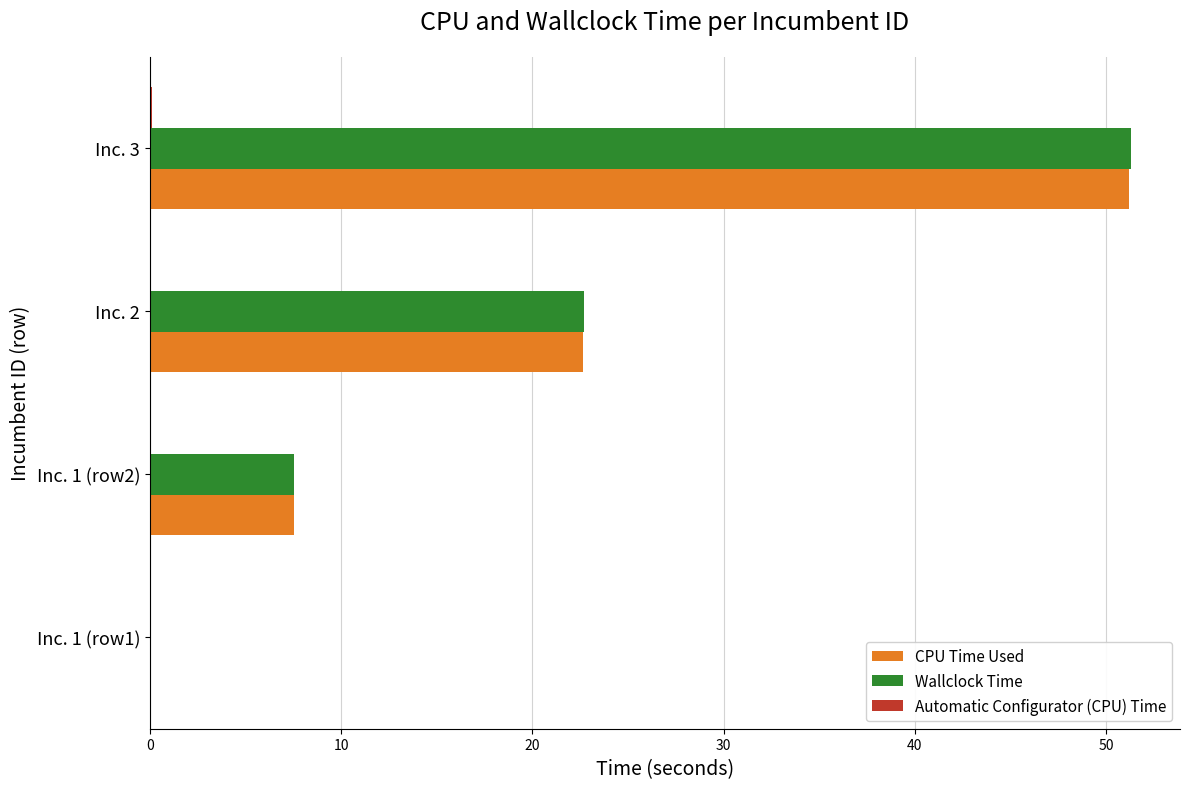

At which label does Wallclock Time reach its peak?

Inc. 3